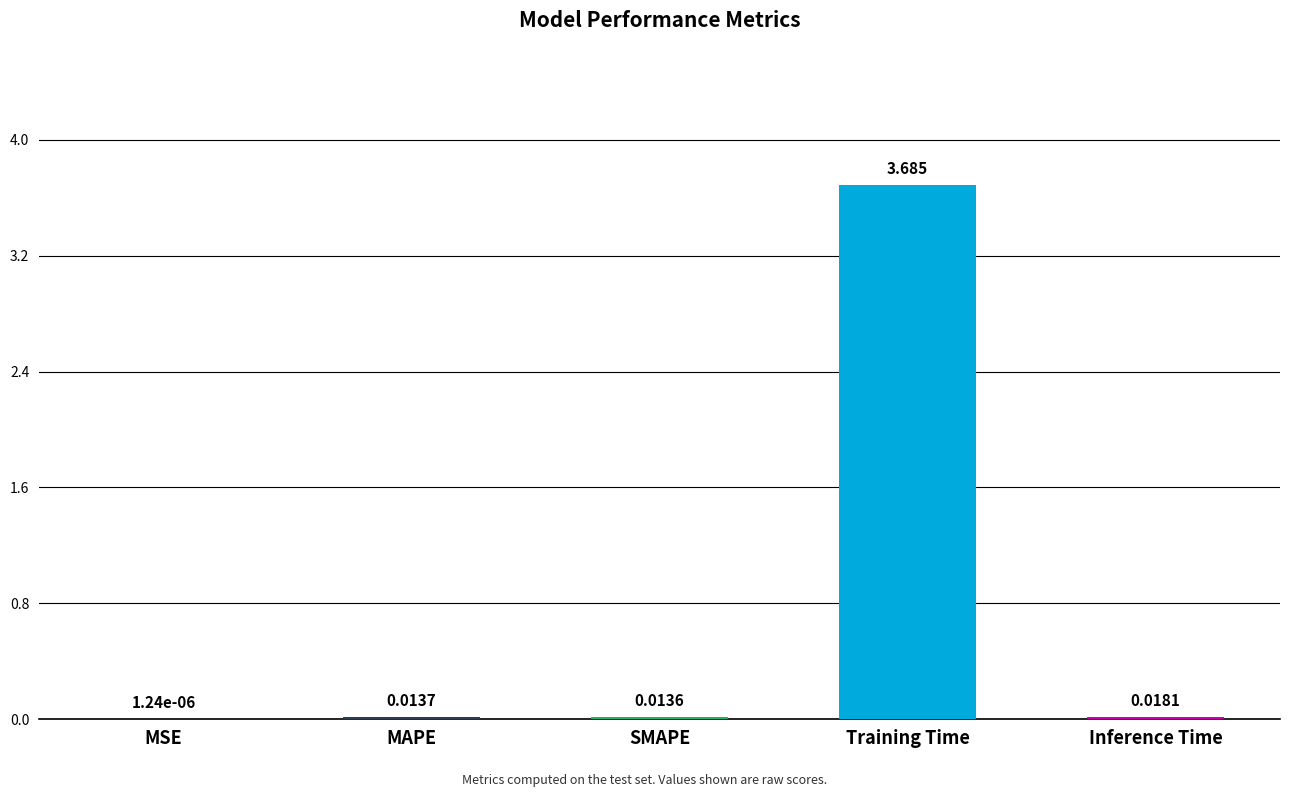

At which label is the value closest to 1?

Inference Time